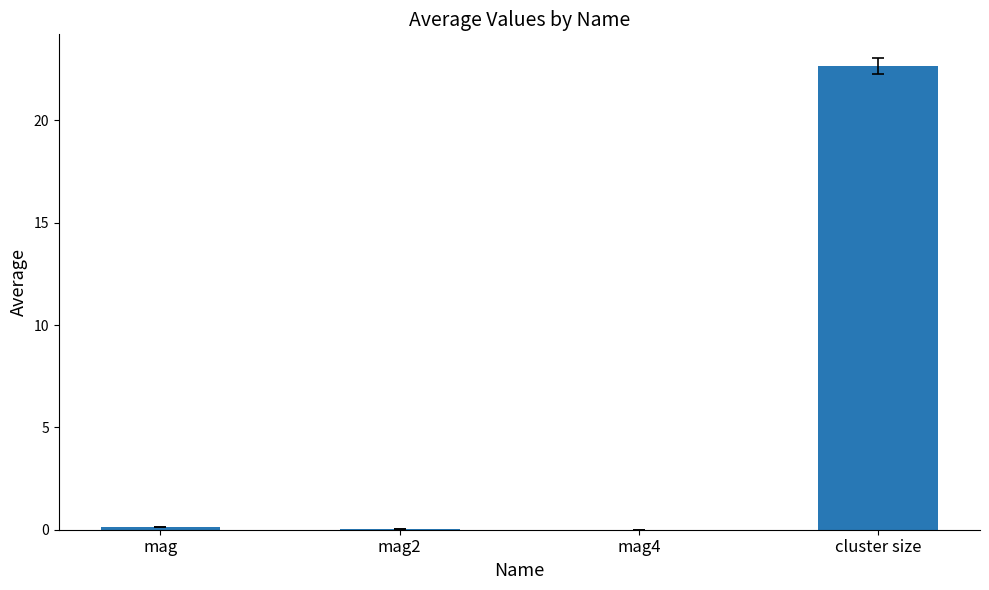

Is it true that the value at mag2 is 0.0?

True